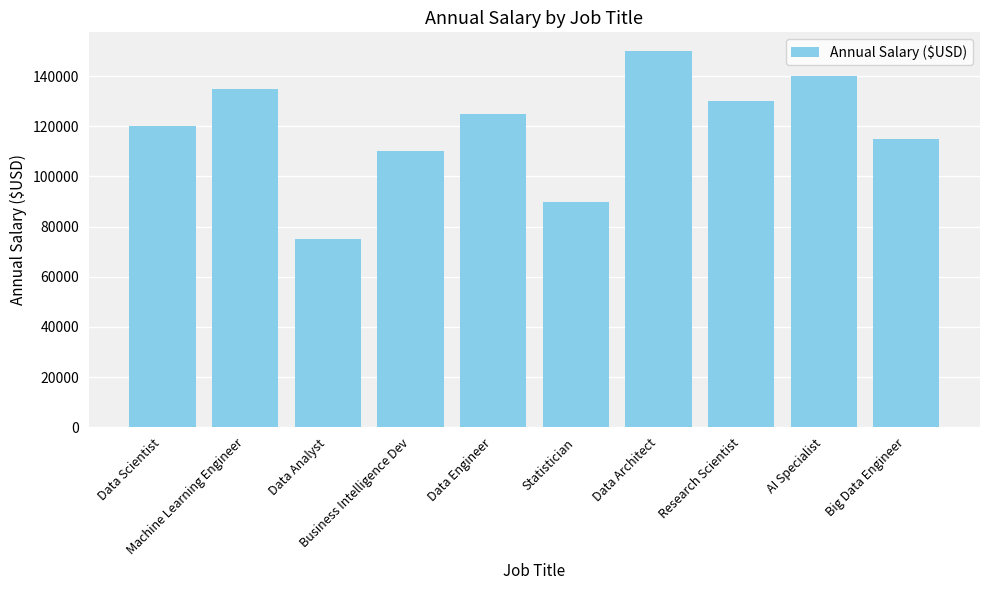

What is the difference between the maximum and minimum values?

75000